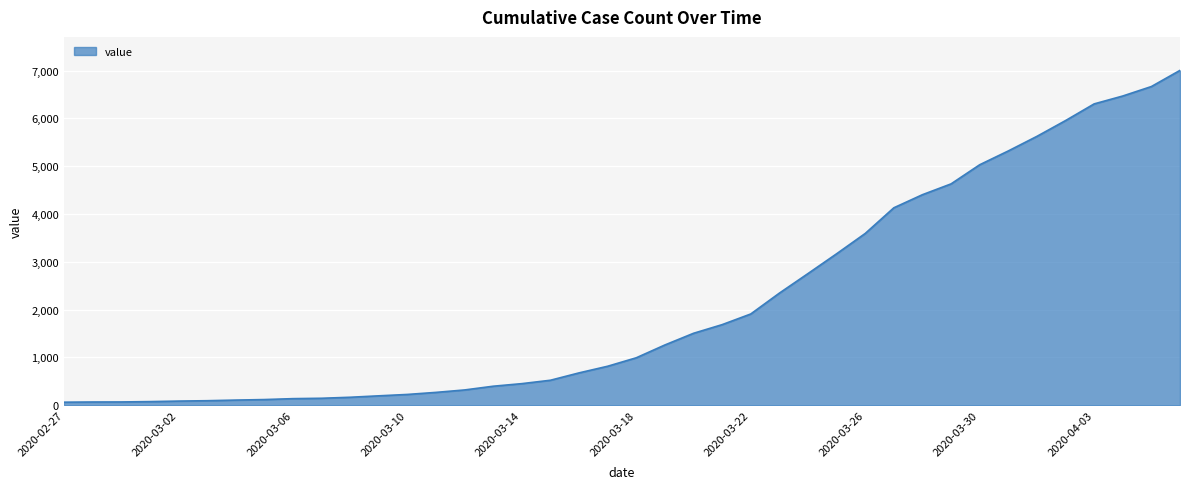

What is the difference between the maximum and minimum values?

6940